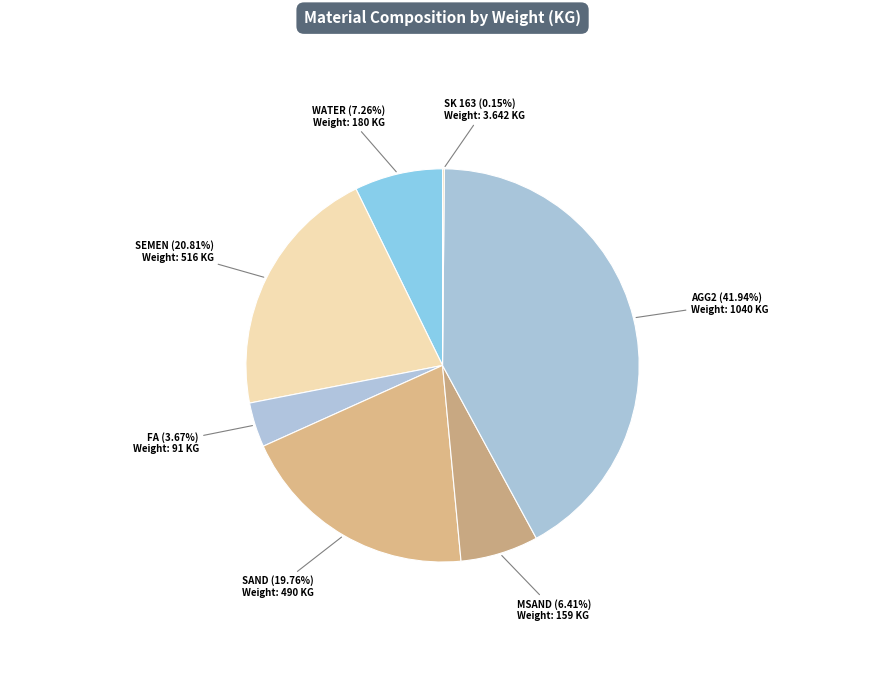

Does MSAND represent more than half of the total?

No